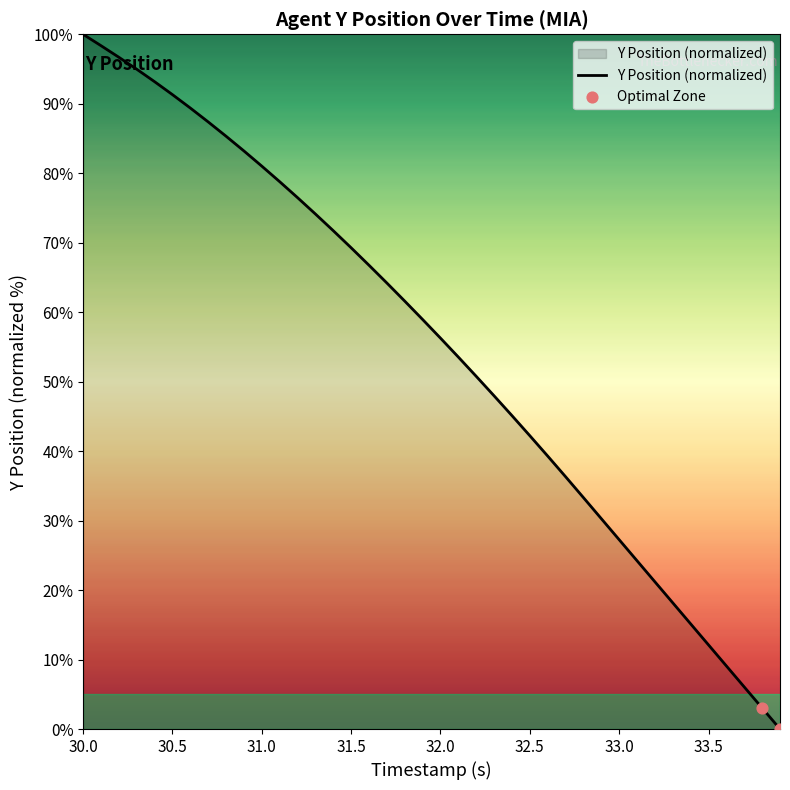

What is the greatest value displayed?

100.0